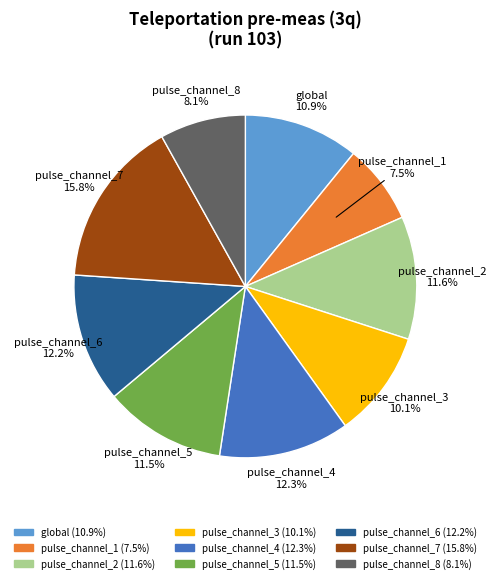

What percentage is the pulse_channel_4 slice, to the nearest percent?

12%